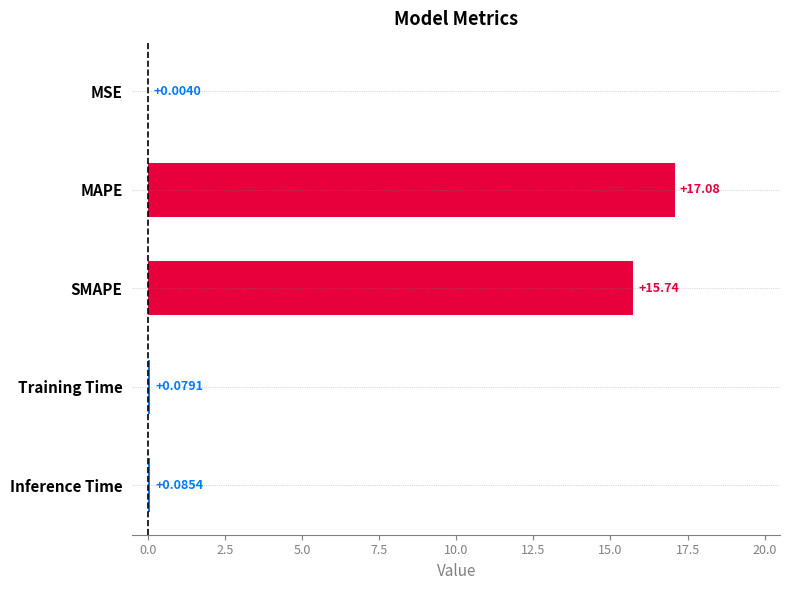

How many series are shown in this chart?

1